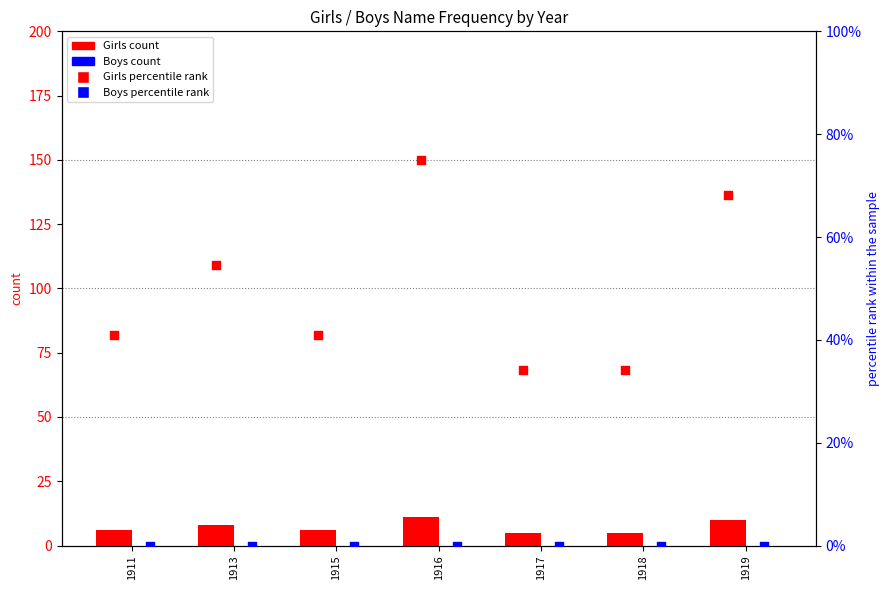

What are all the series names shown in the legend?

Girls count, Boys count, Girls percentile, Boys percentile